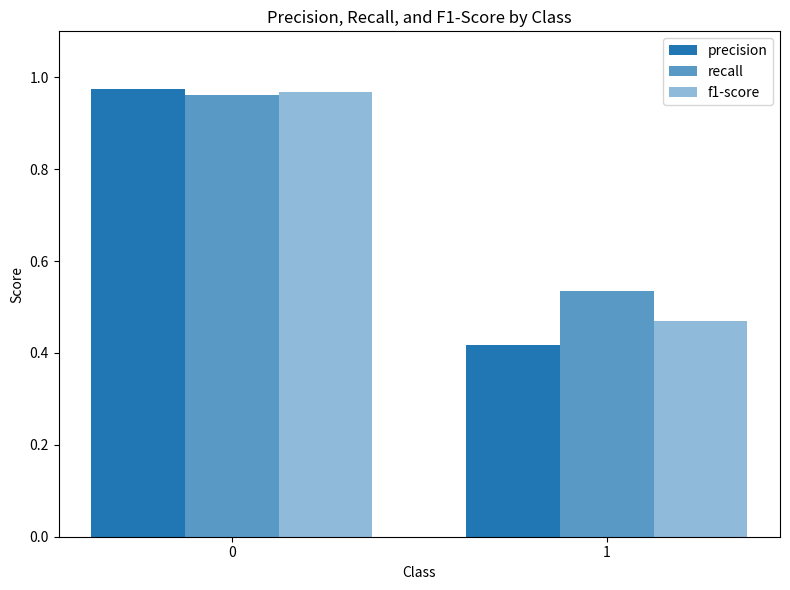

Which label corresponds to the smallest value in the chart?

1